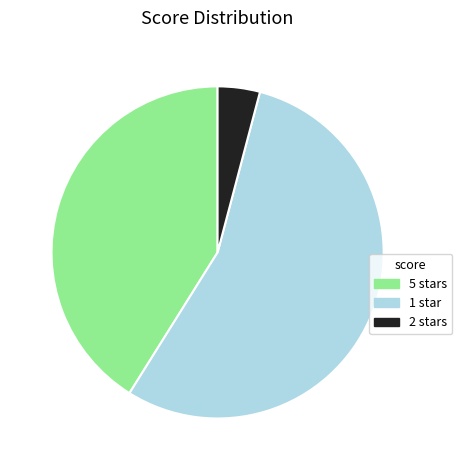

Do 5 stars and 1 star together represent more than half of the pie?

Yes